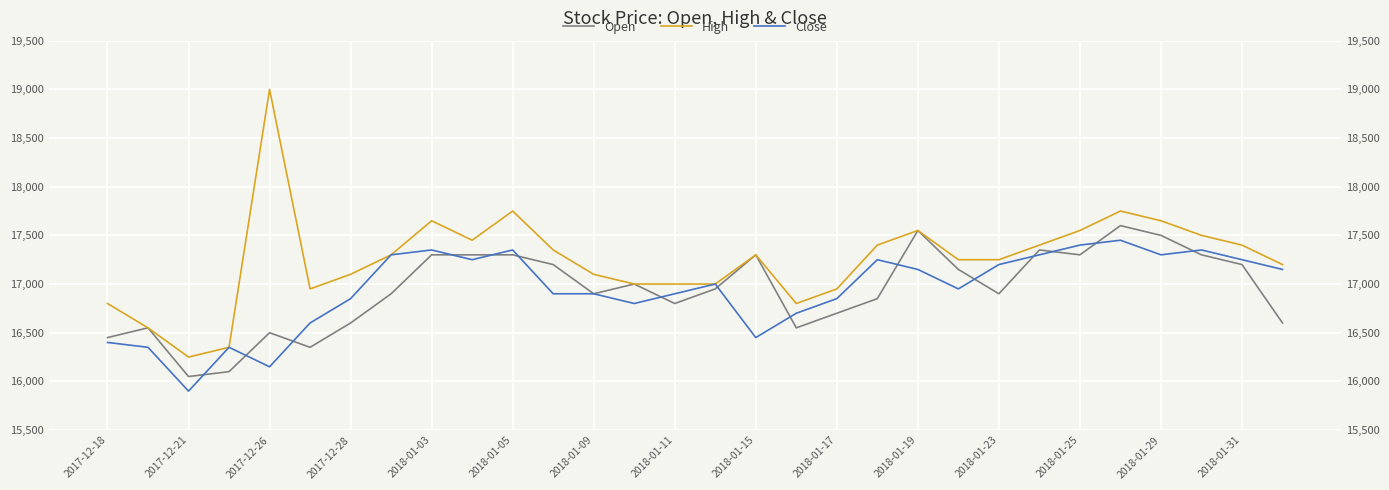

What is the minimum value shown in the chart?

15900